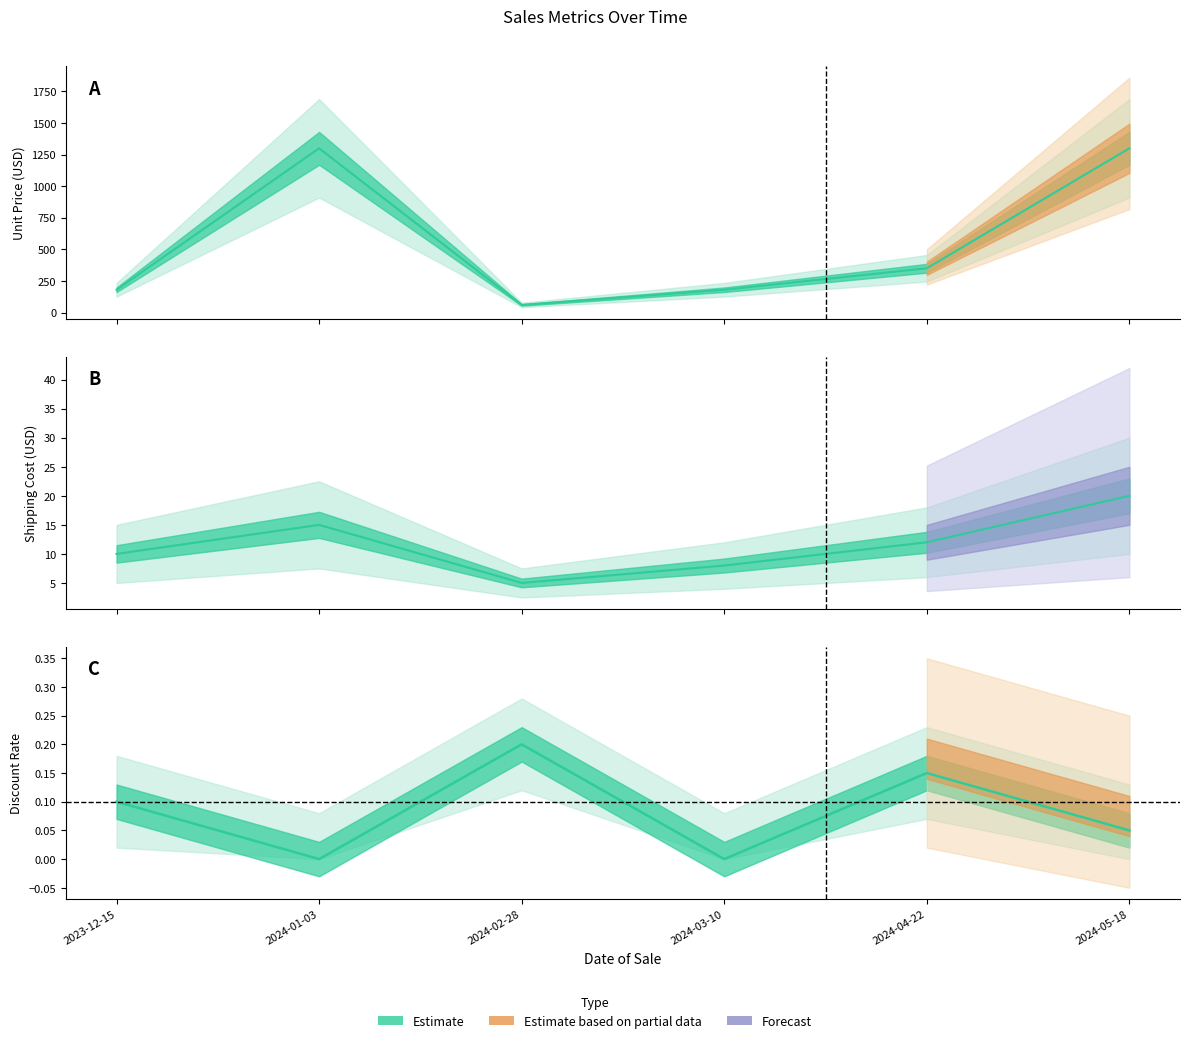

Which series has the largest range (max minus min)?

Unit Price